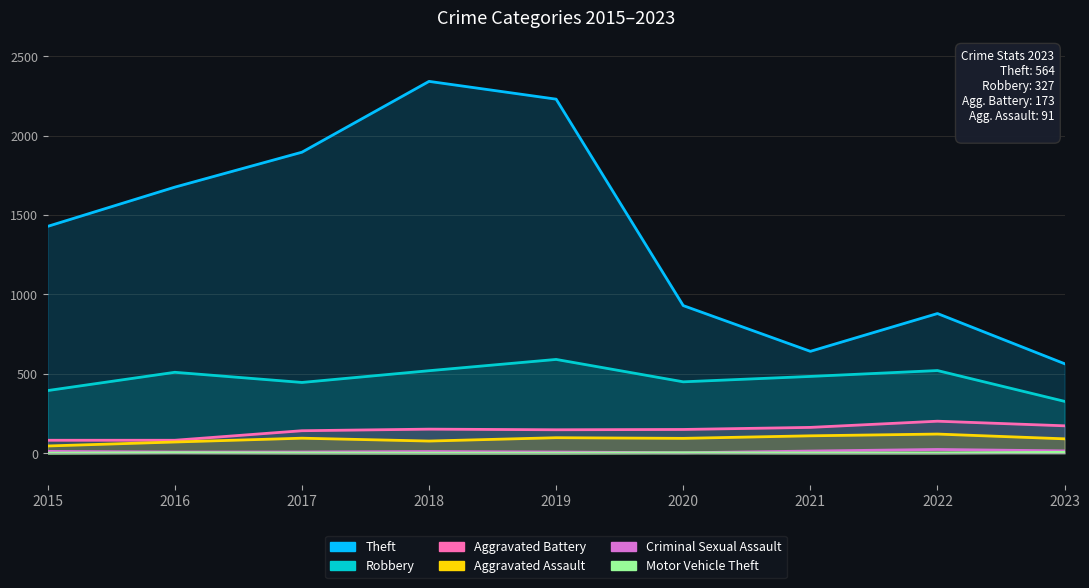

What are all the series names shown in the legend?

Theft, Robbery, Aggravated Battery, Aggravated Assault, Criminal Sexual Assault, Motor Vehicle Theft